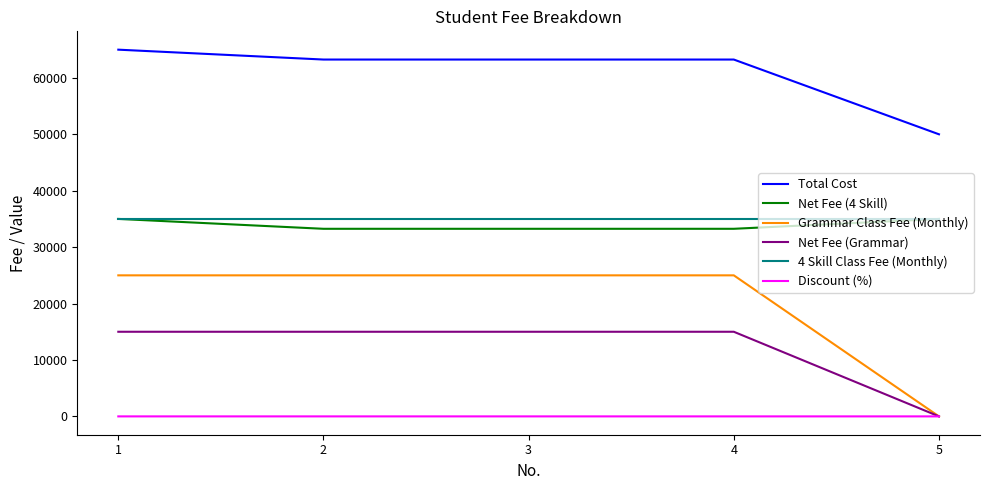

Between 4 and 5, which series saw the biggest shift?

Grammar Class Fee (Monthly)